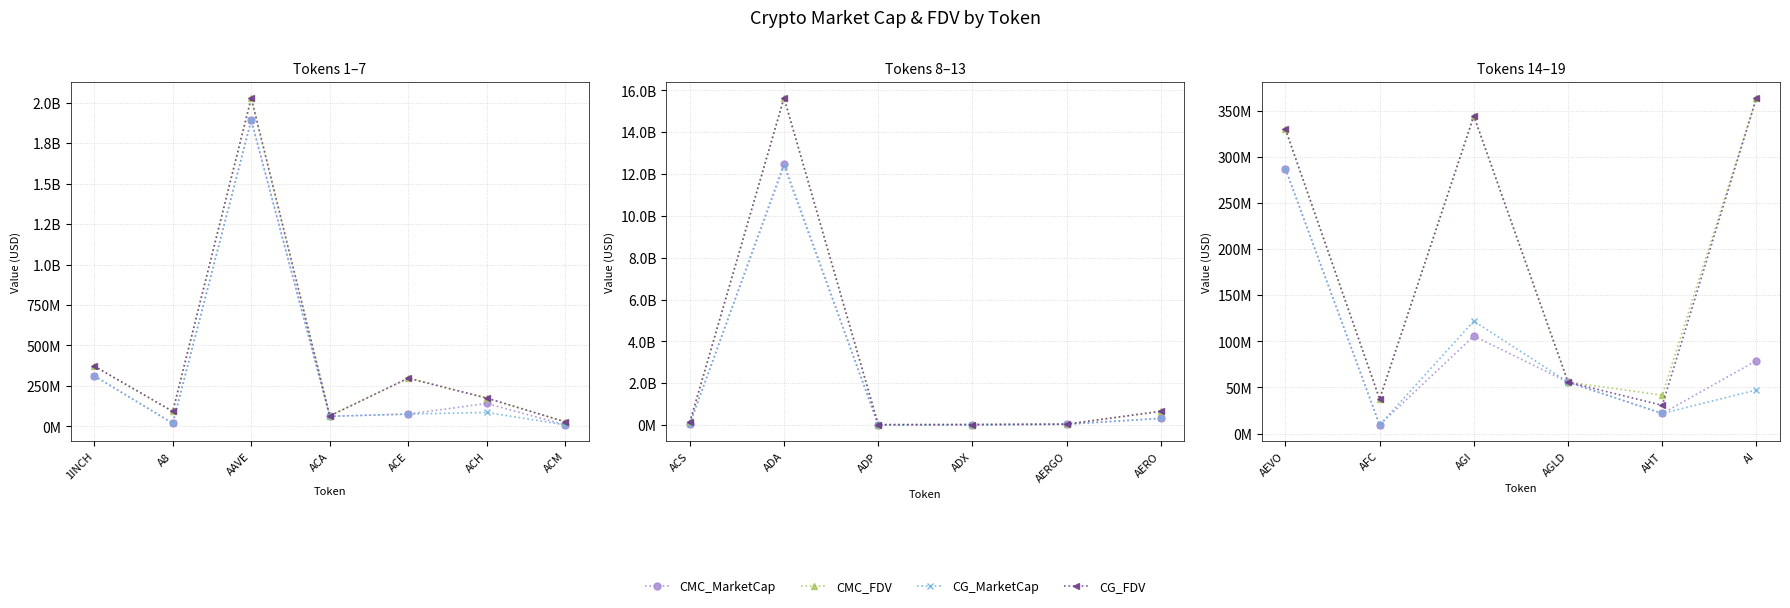

True or false: CG_MarketCap has more than 0 interior local peaks.

True